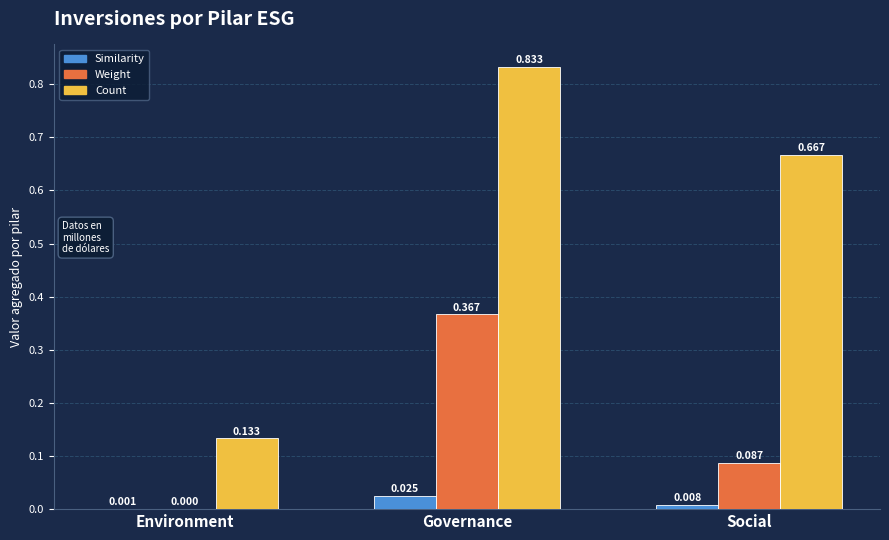

Which category has the highest value across all series?

Governance